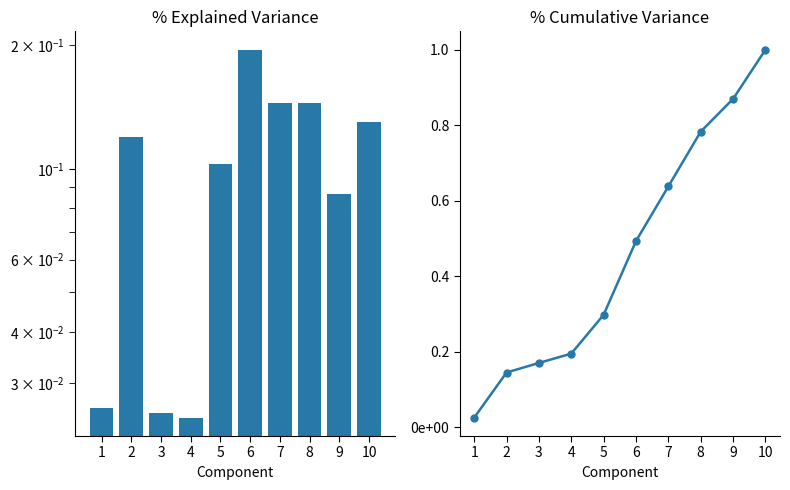

Count the % Explained Variance values in the range 0 to 1.

10